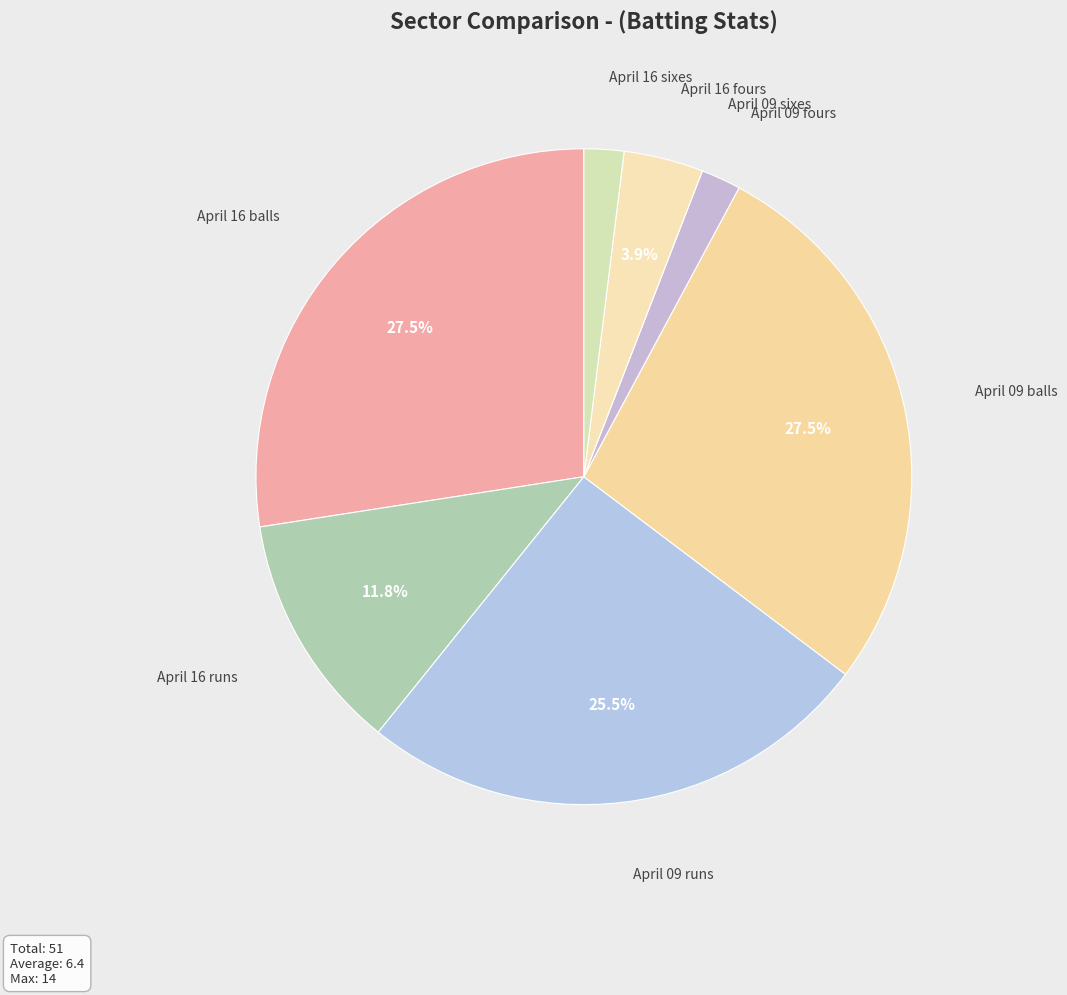

To the nearest percent, what is the average slice percentage?

12%